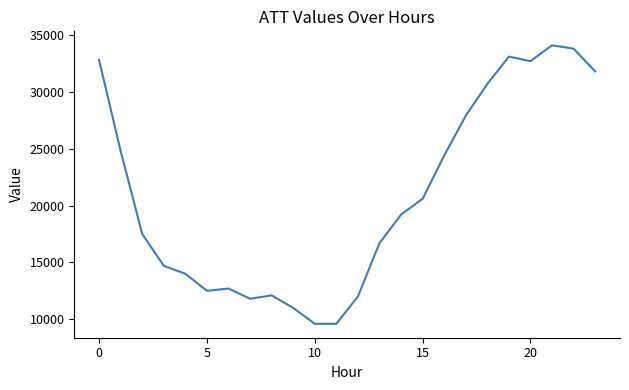

What is the greatest value displayed?

34100